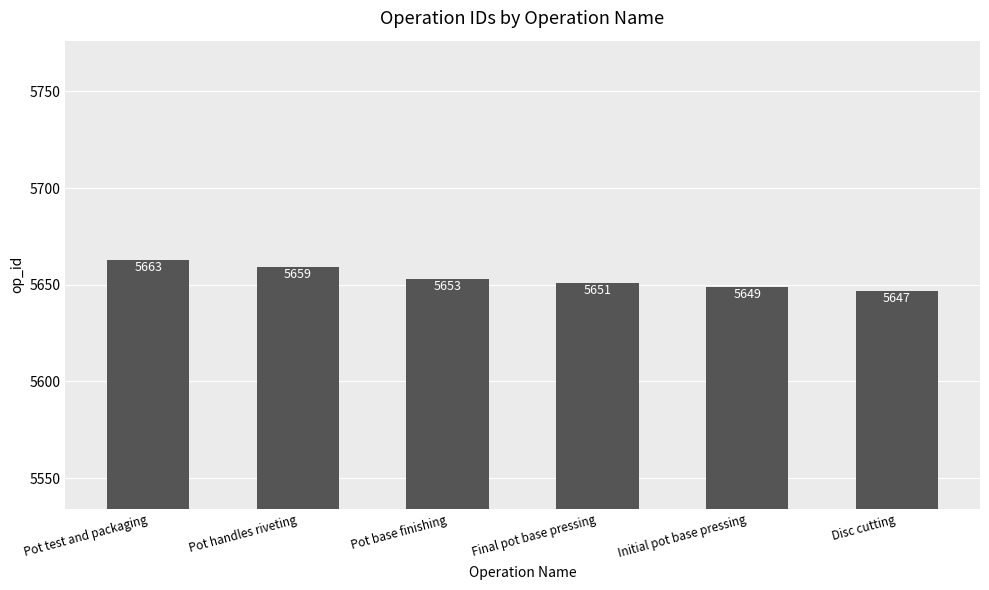

How many values are below 5653?

3